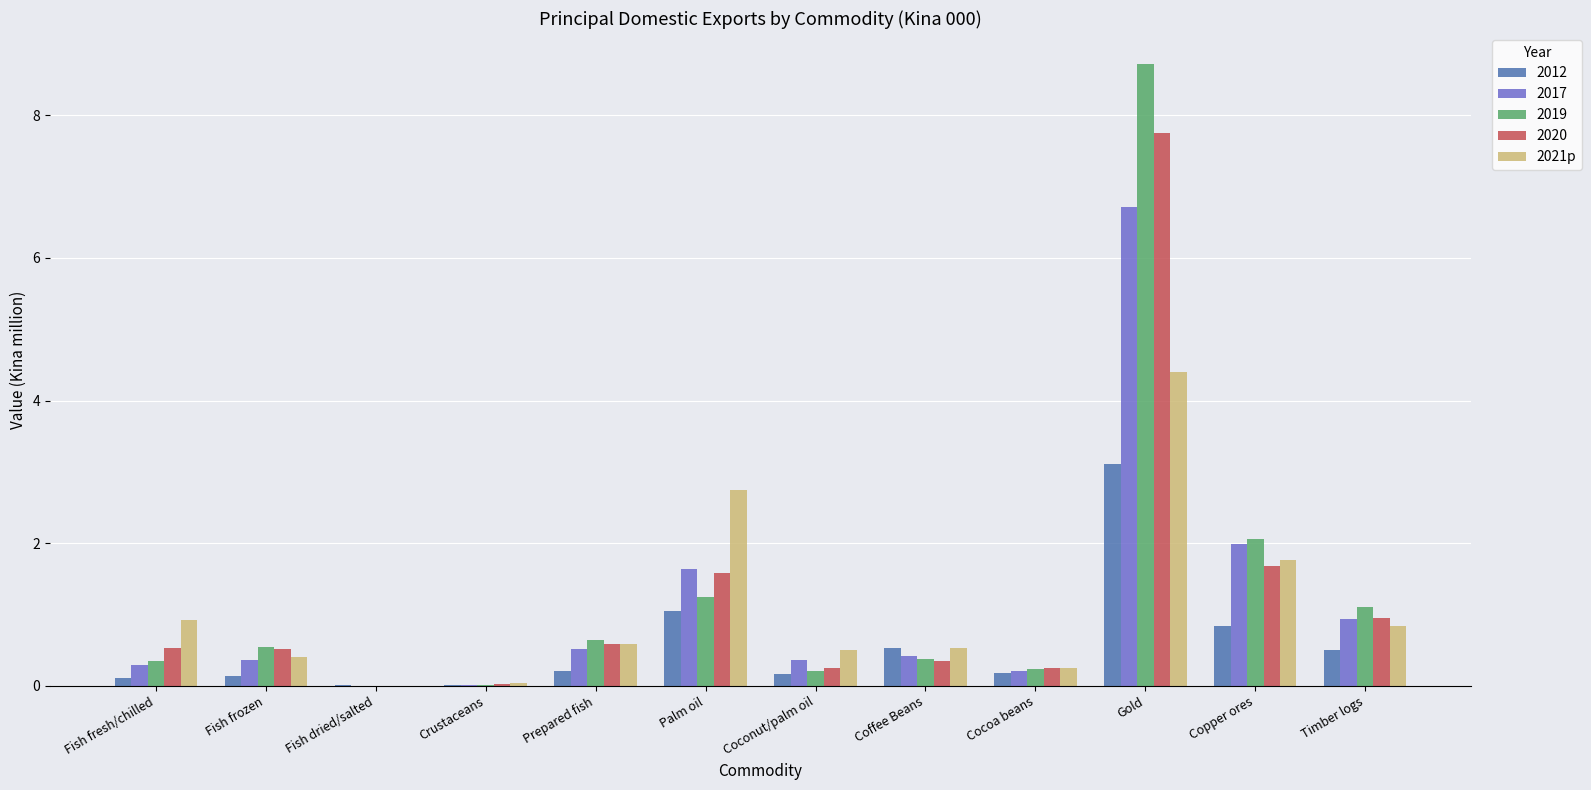

Is it true that 2012 equals 0.6 at Palm oil?

False